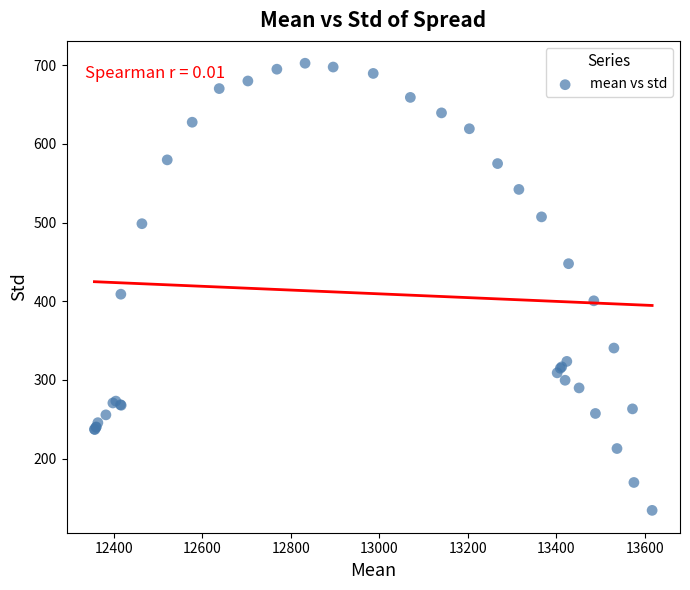

What Y value in the scatter plot is closest to 418?

408.9